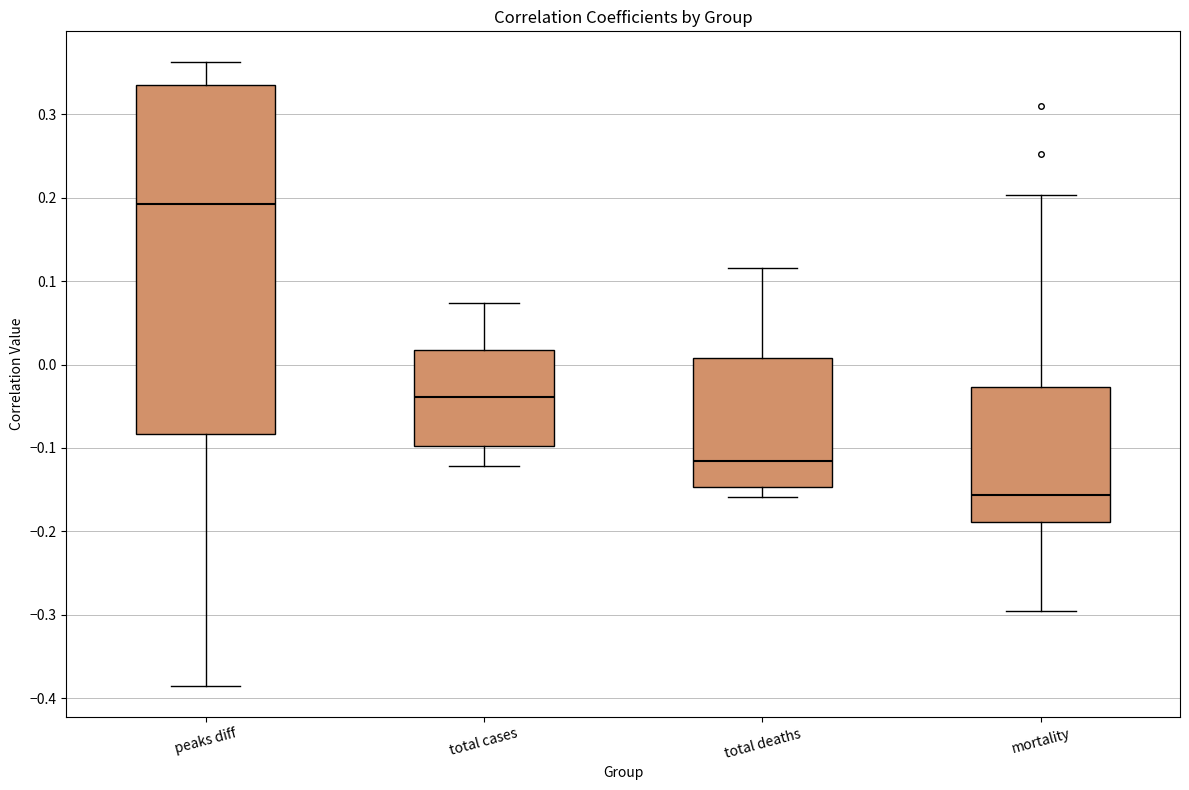

Reading left to right, read every box against the y-axis: the position of its median line, the range the box covers, and the ends of its whiskers. The values are not printed on the chart, so give them approximately, as read against the axis.

peaks diff: median 0.19, box -0.08 to 0.34, whiskers -0.39 to 0.36
total cases: median -0.04, box -0.10 to 0.02, whiskers -0.12 to 0.07
total deaths: median -0.12, box -0.15 to 0.01, whiskers -0.16 to 0.12
mortality: median -0.16, box -0.19 to -0.03, whiskers -0.30 to 0.20